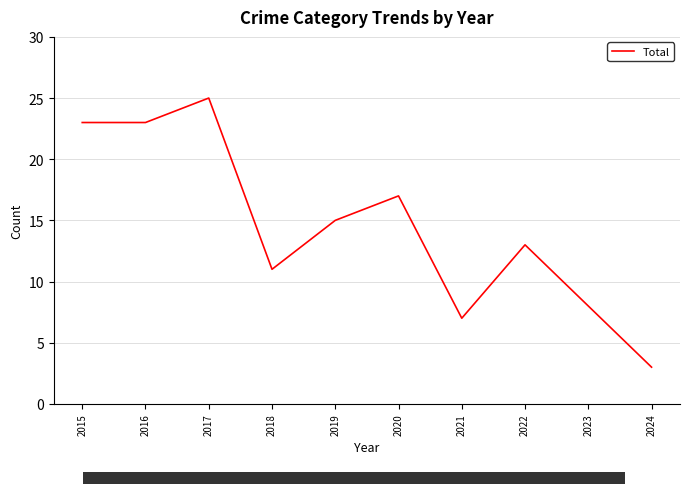

At which category does the chart reach its minimum across all series?

2024